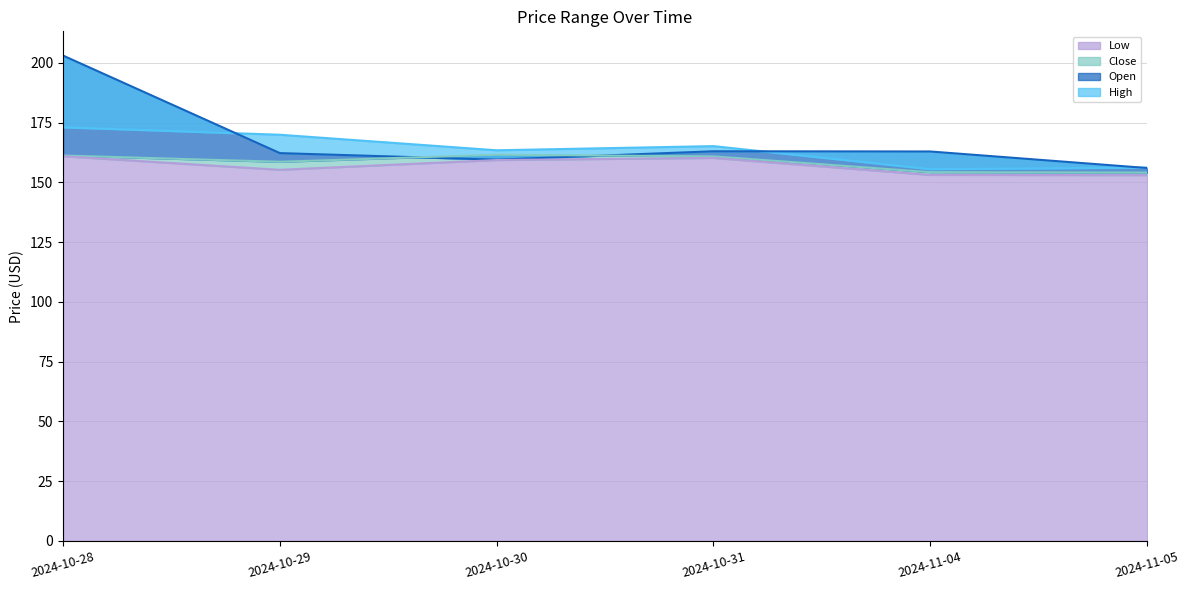

Does the chart display data point markers on the line(s)?

No